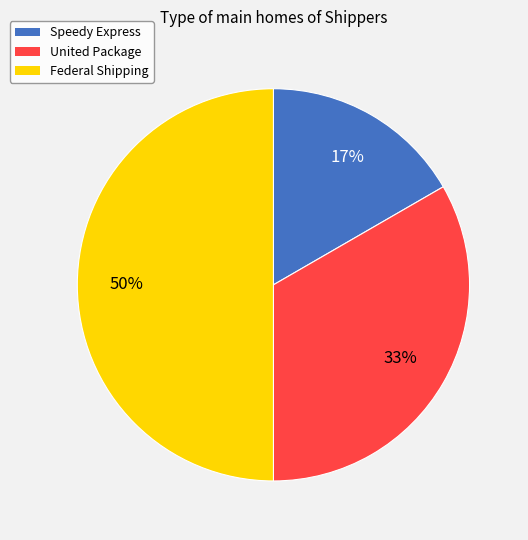

Which has a higher value, United Package or Speedy Express?

United Package